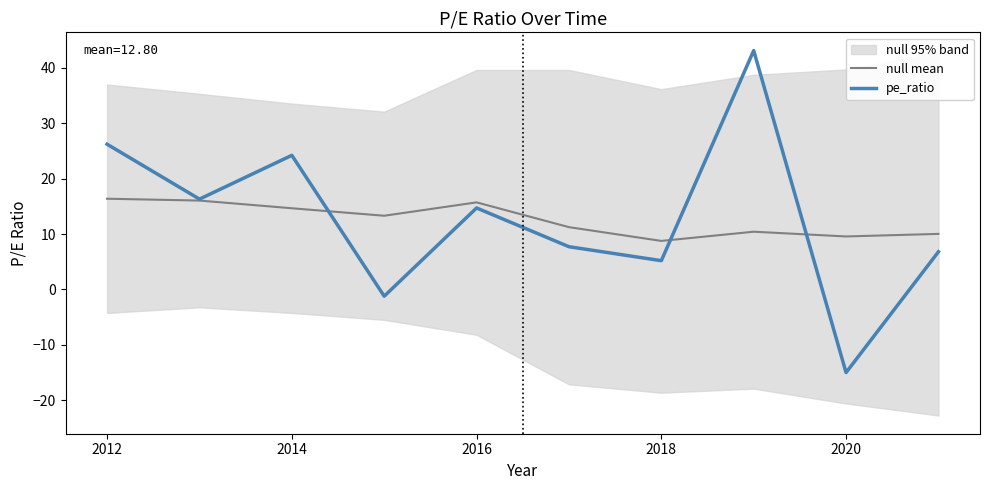

Reading left to right, extract all data points from this chart.

null mean: 16.4	16.0	14.6	13.3	15.7	11.2	8.8	10.4	9.6	10.0
pe_ratio: 26.2	16.3	24.2	-1.2	14.7	7.7	5.2	43.1	-15.0	6.8